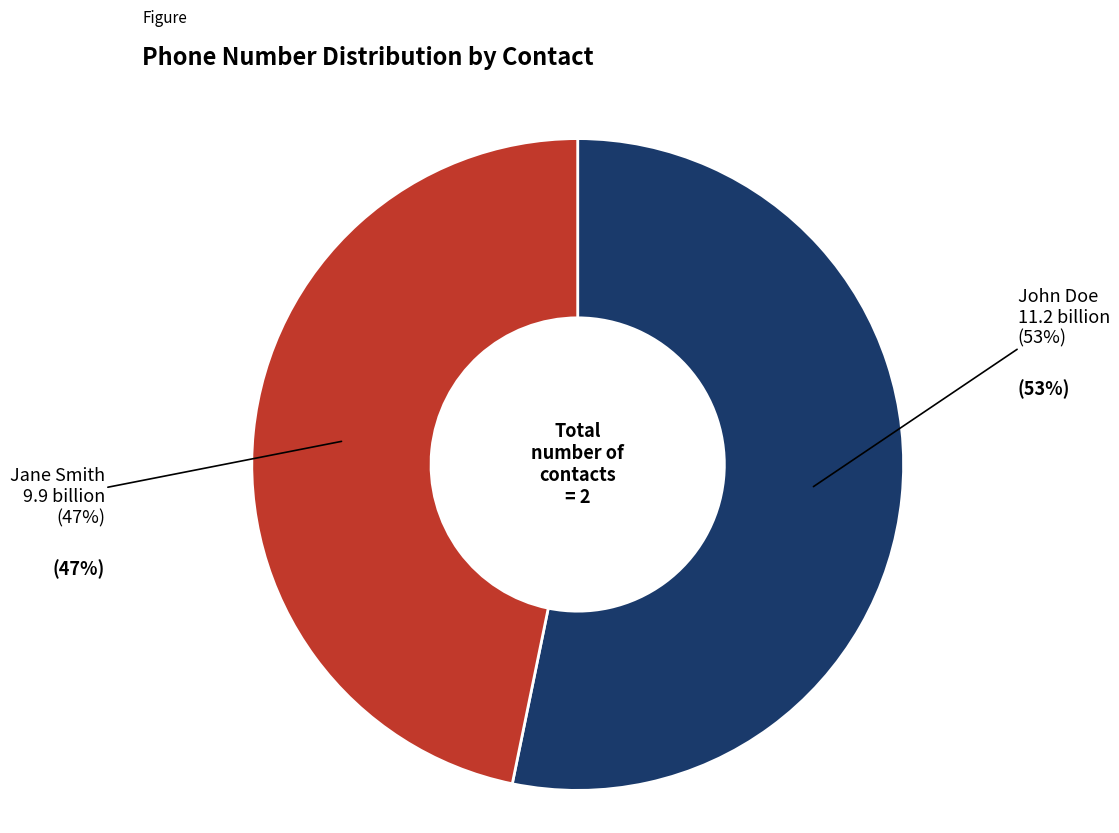

How many slices are in this pie chart?

2